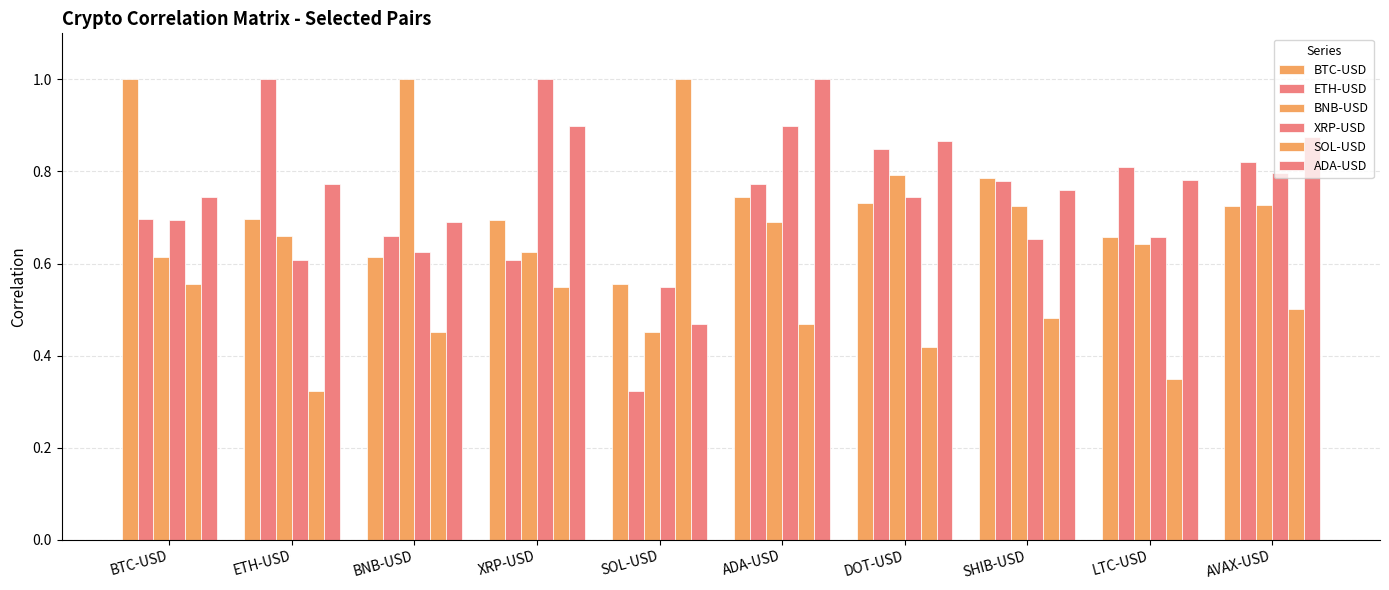

Read the SOL-USD value at XRP-USD.

0.5